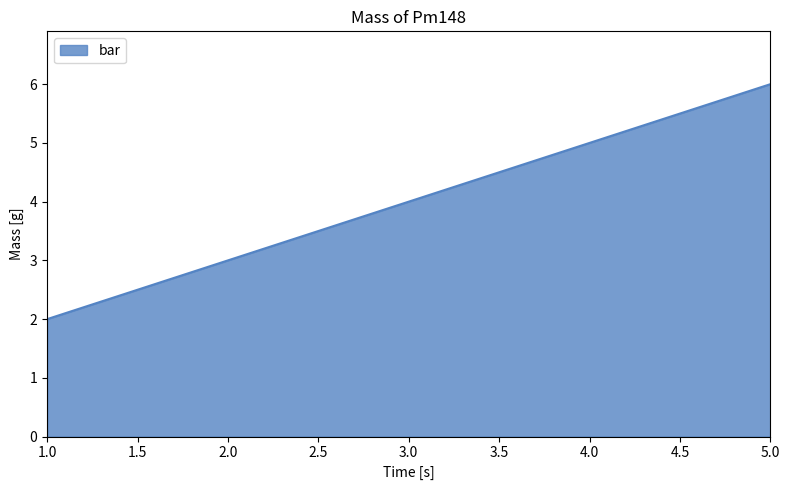

Where is the data nearest to the value 4?

3.0